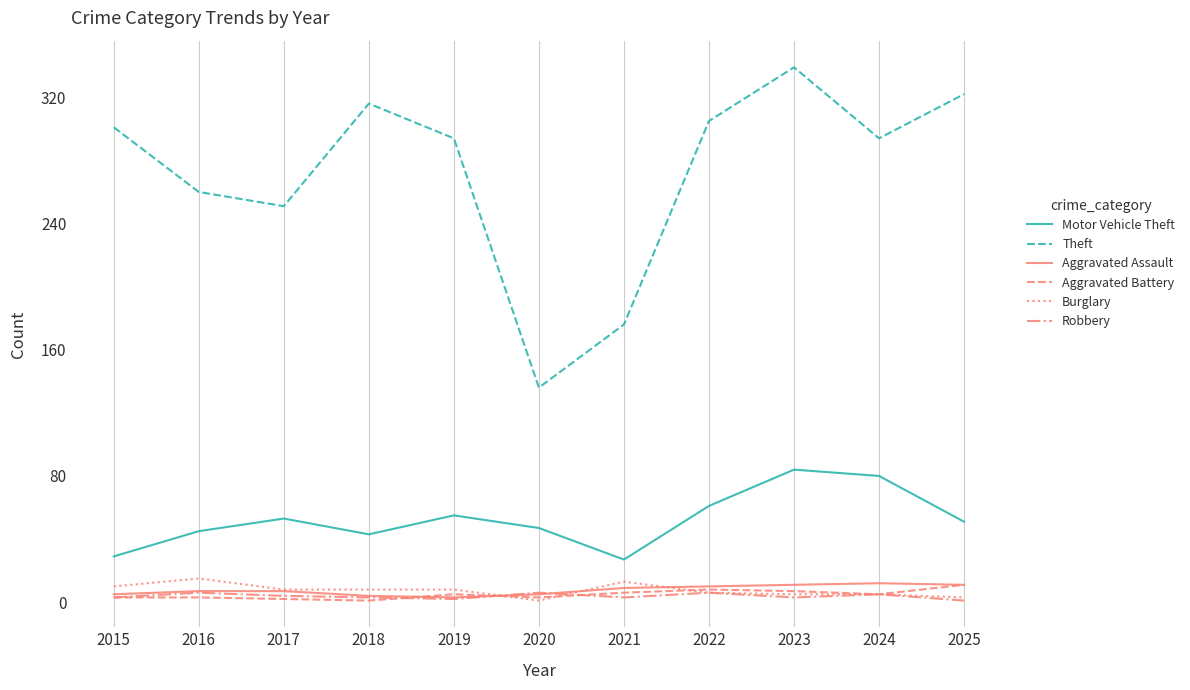

True or false: Robbery has more than 2 interior local peaks.

True